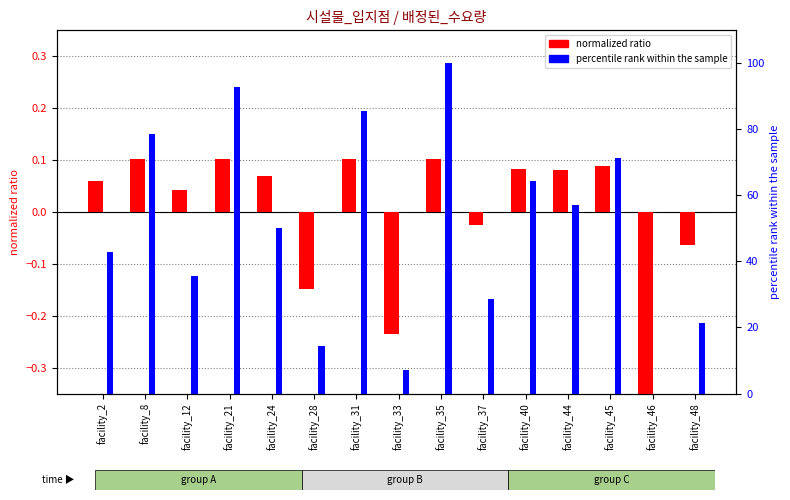

What is the value of the percentile rank within the sample bar at the 9th from the left?

100.0